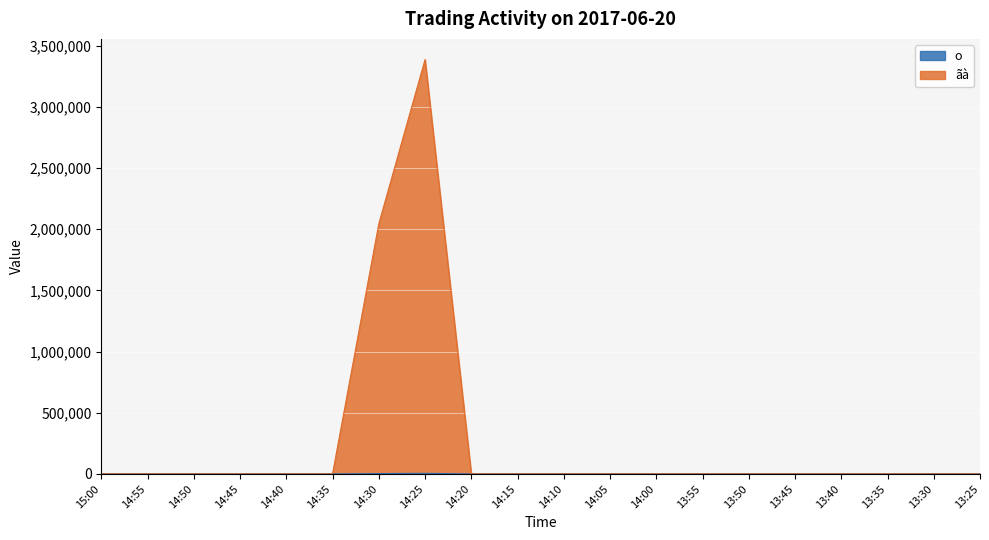

The o series shows 3174 at 14:00. True or false?

False